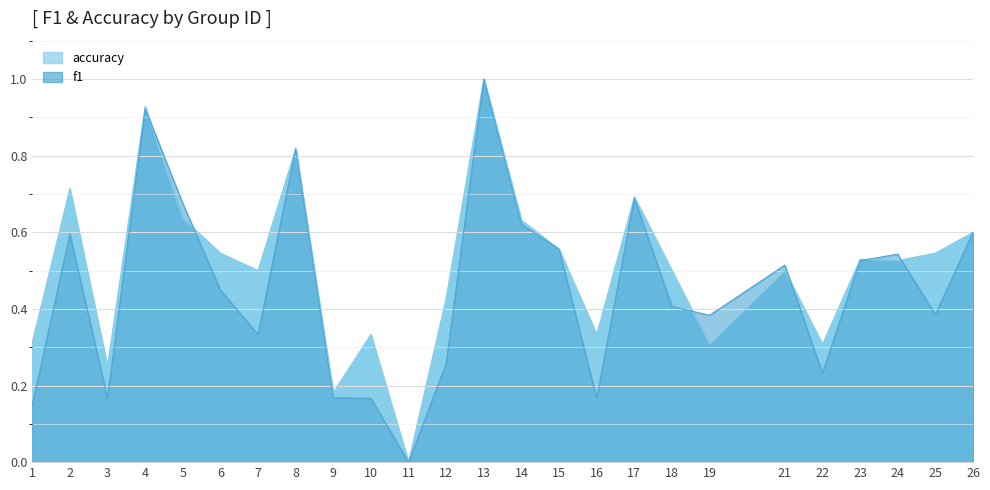

What is the greatest value displayed?

1.0